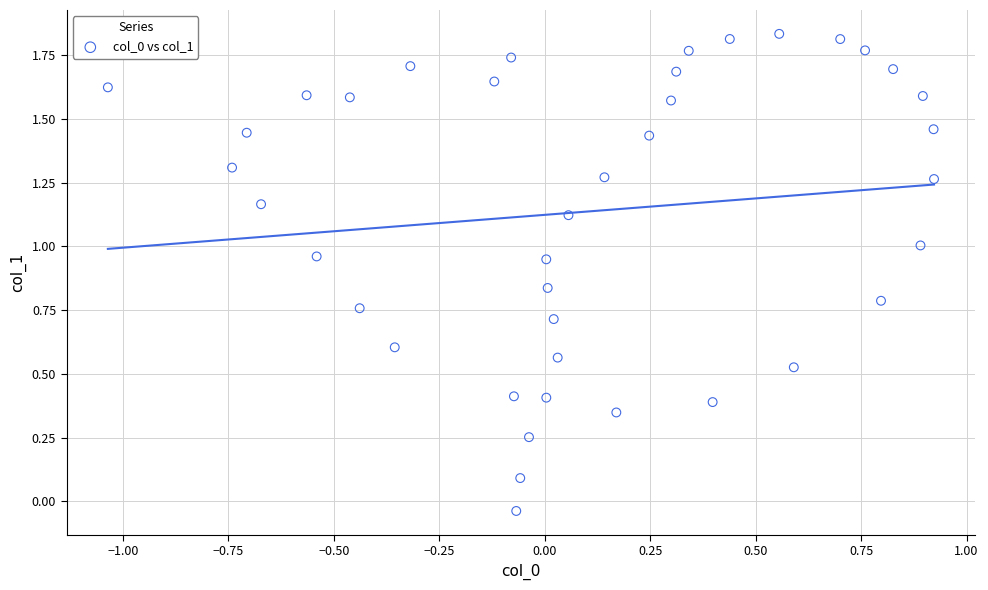

What is the range of X values (max minus min)?

2.0